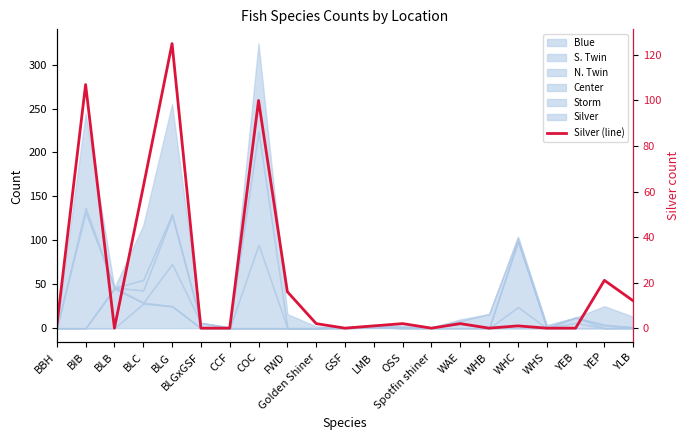

True or false: the data has more than 2 interior local peaks.

True